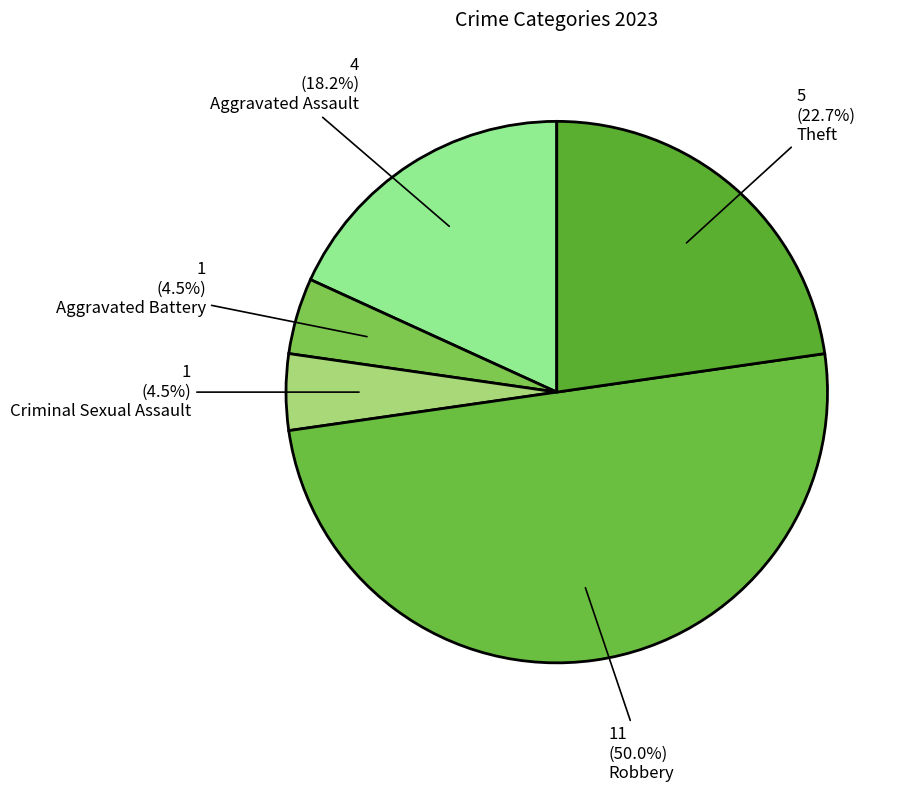

True or false: Robbery accounts for 45% of the total.

False